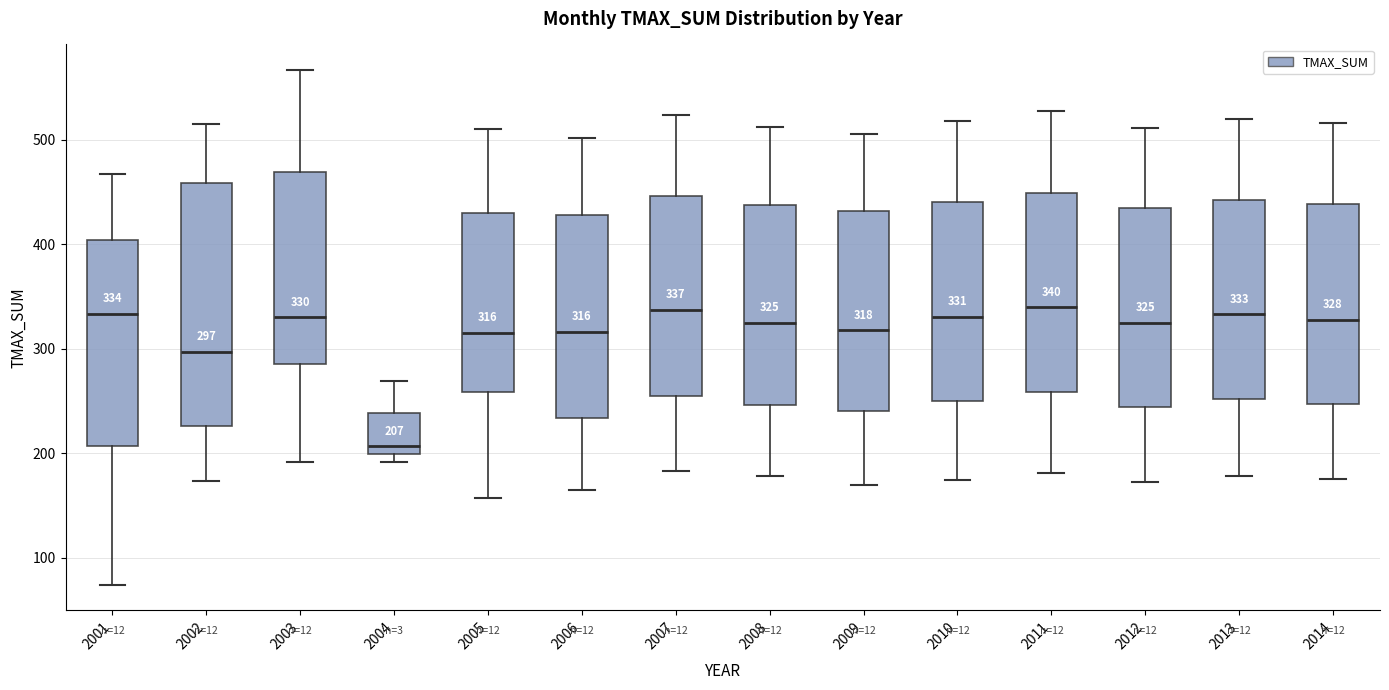

Comparing the boxes themselves (not the whiskers), which one is the tallest?

2002